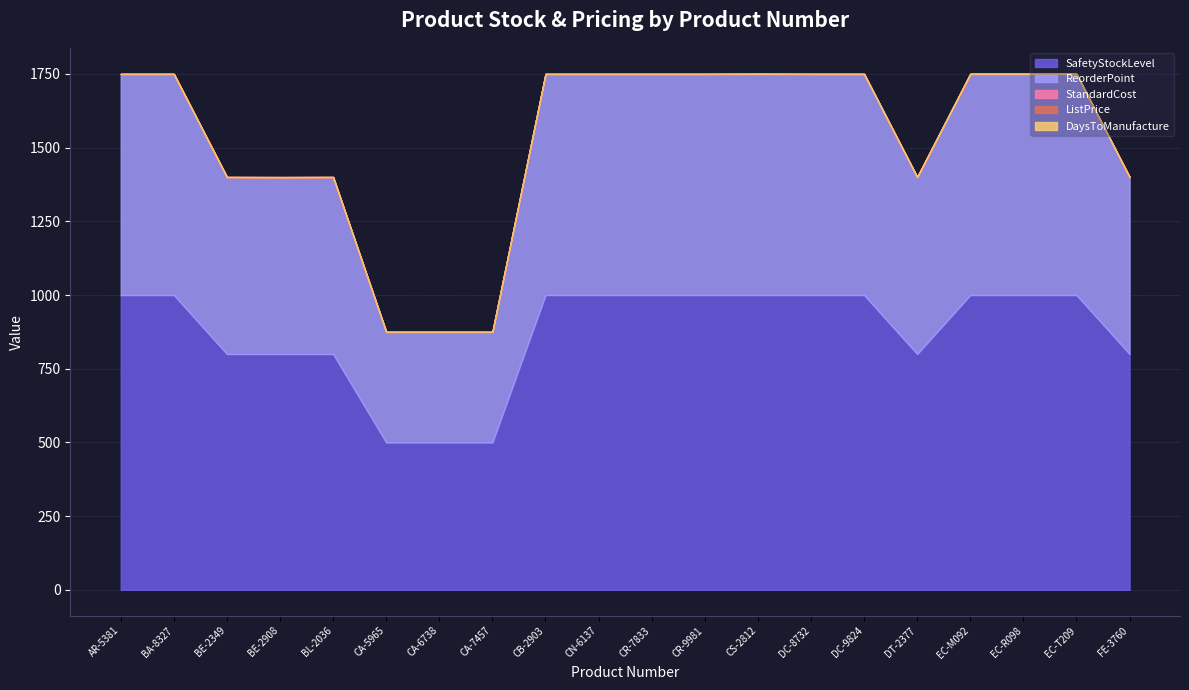

At how many categories does at least one series exceed 598?

17